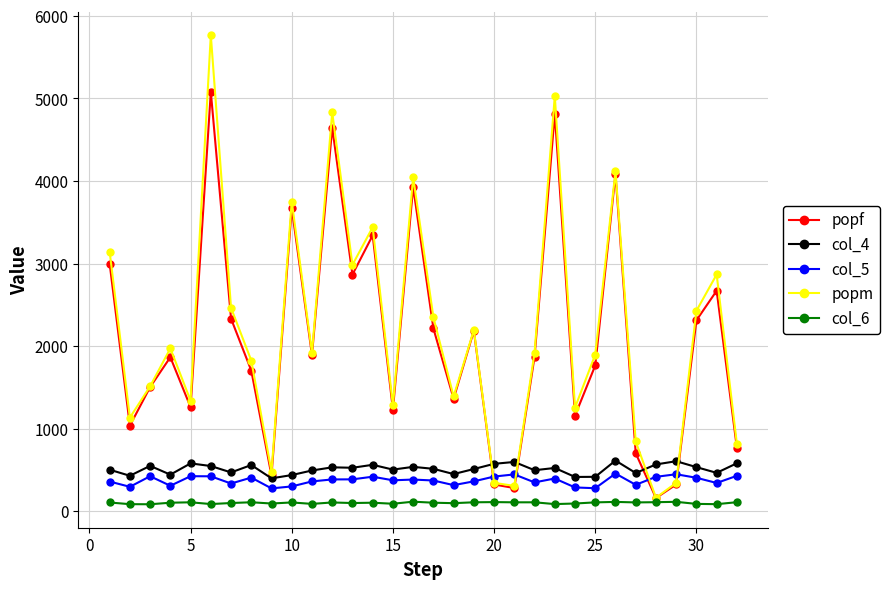

What is the greatest value displayed?

5768.0